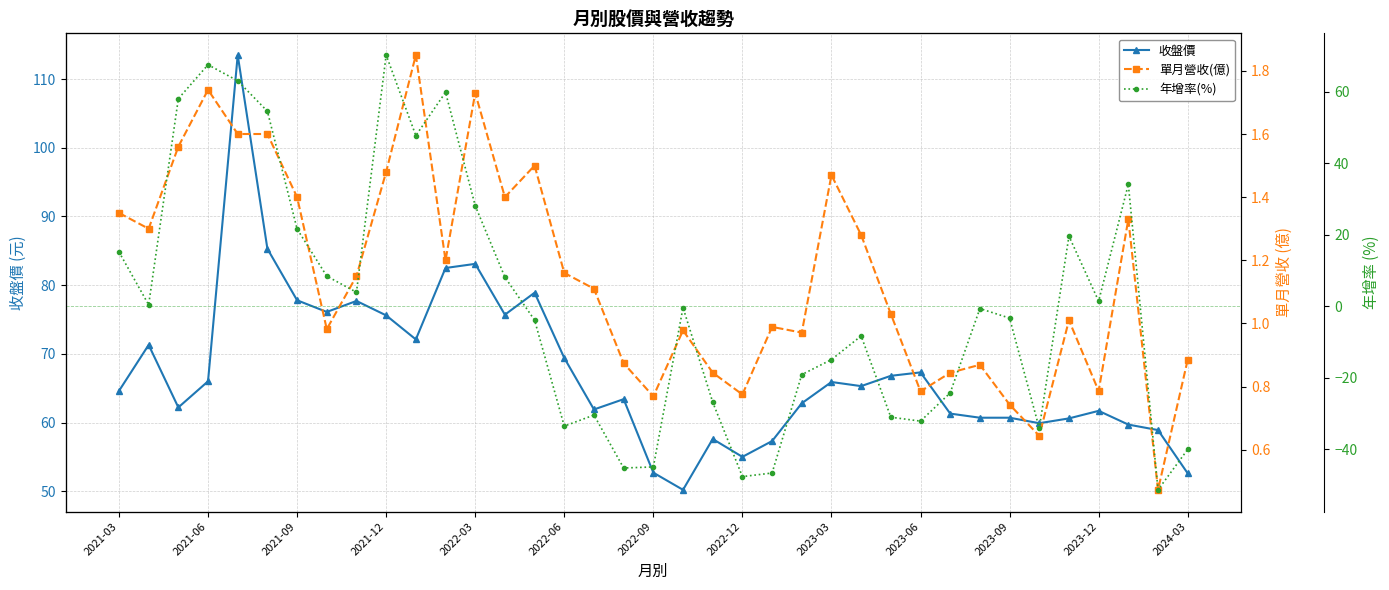

True or false: 收盤價 has a value of 61.7 at 2023-12.

True